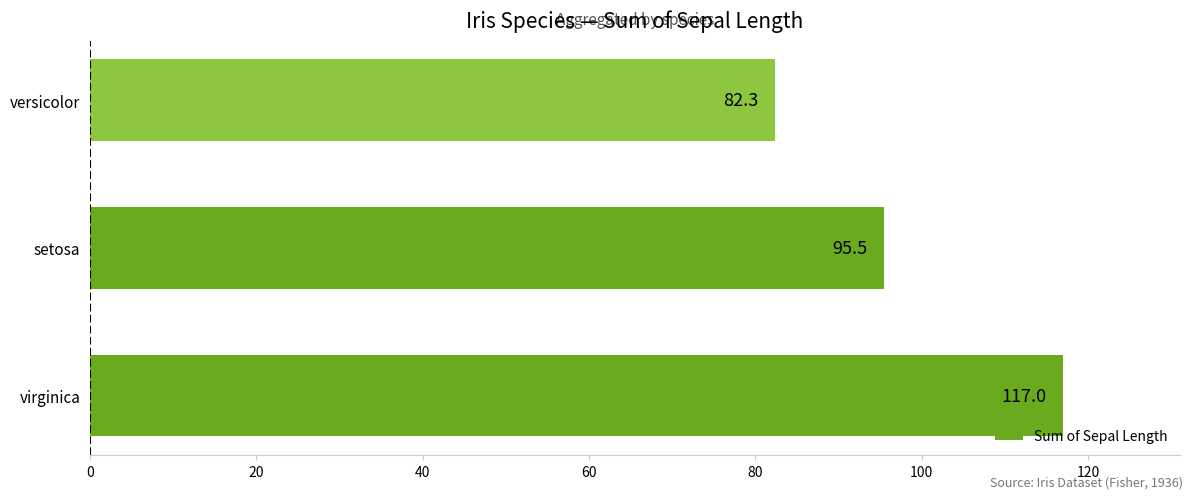

Count the number of values greater than 95.

2